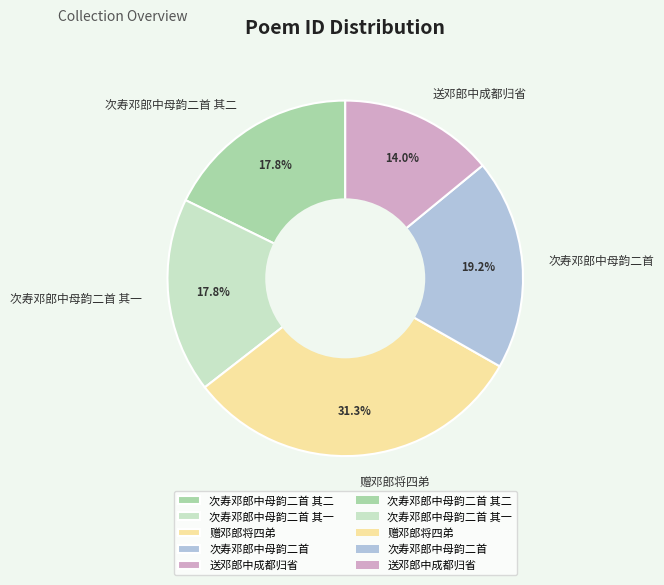

Approximately how many times larger is the value at 送邓郎中成都归省 compared to 次寿邓郎中母韵二首 其二?

0.8